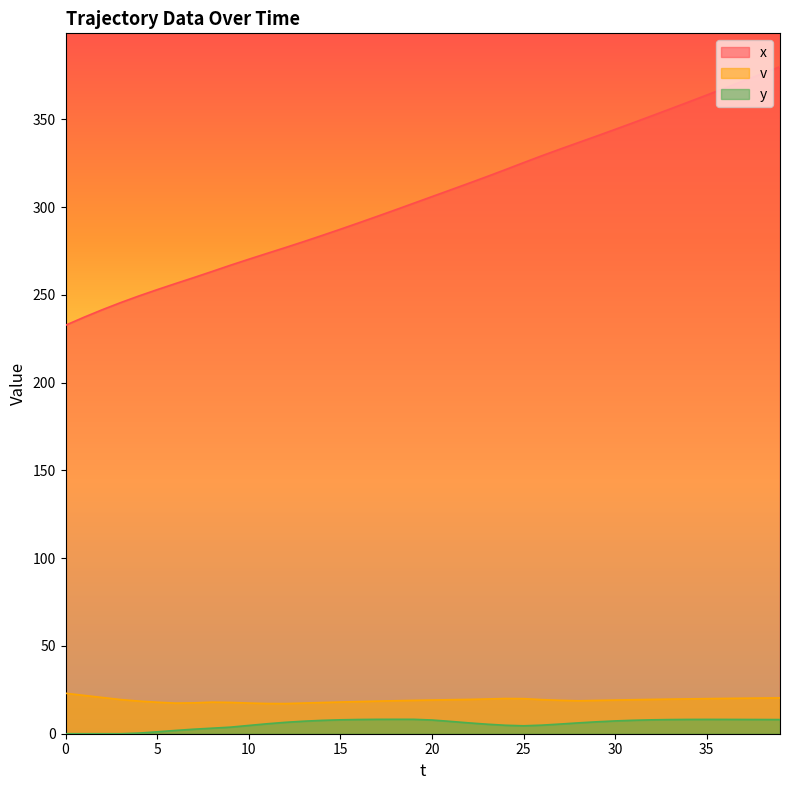

Which has a higher value, 37 or 21?

37